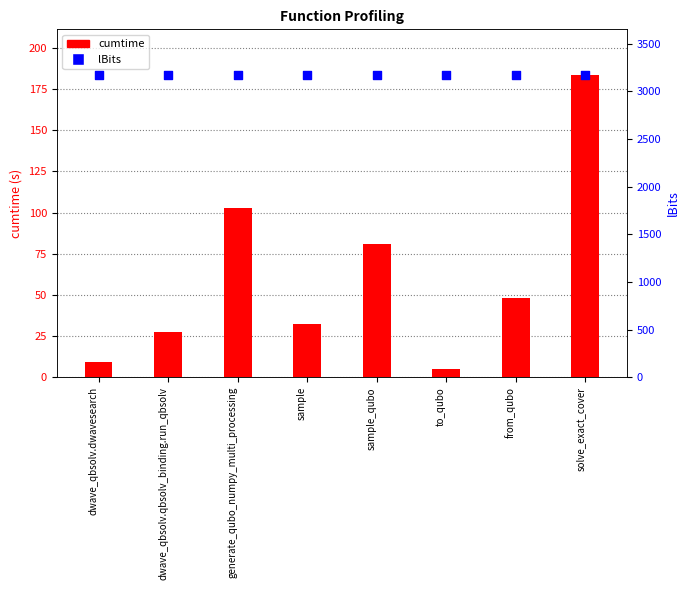

Is the value of cumtime at dwave_qbsolv.qbsolv_binding.run_qbsolv greater than the value of lBits at sample_qubo?

No